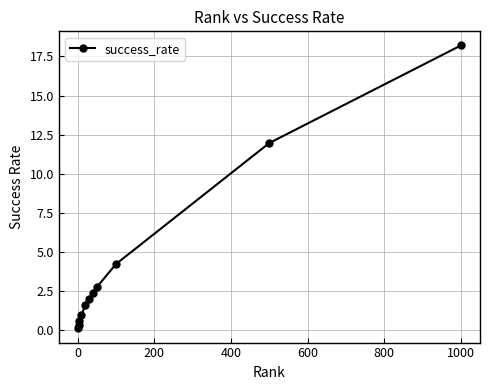

What is the average value?

4.1